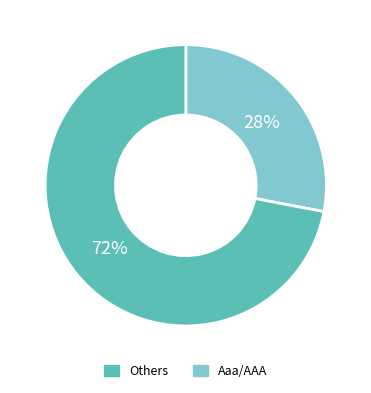

Does any single category account for the majority?

Yes